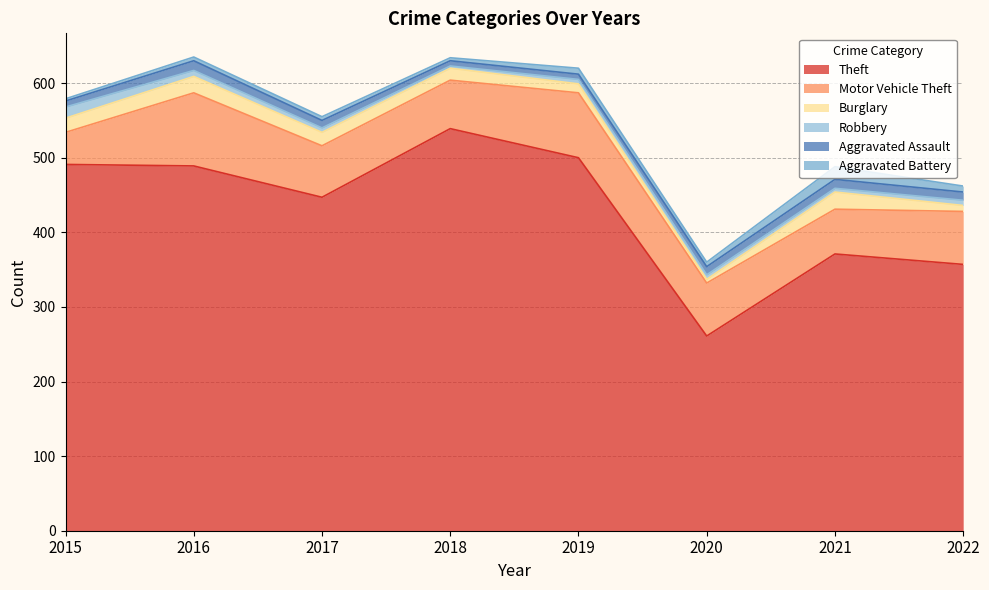

What is the value of the Robbery point at the 4th from the left?

3